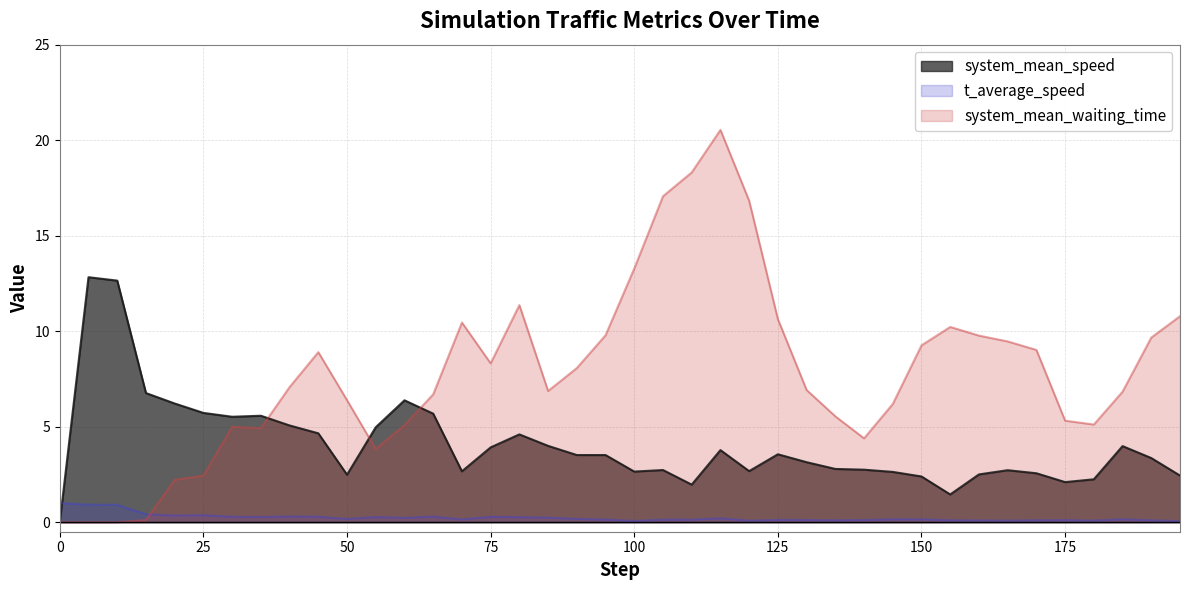

List the series in order of their overall mean, lowest first.

t_average_speed, system_mean_speed, system_mean_waiting_time